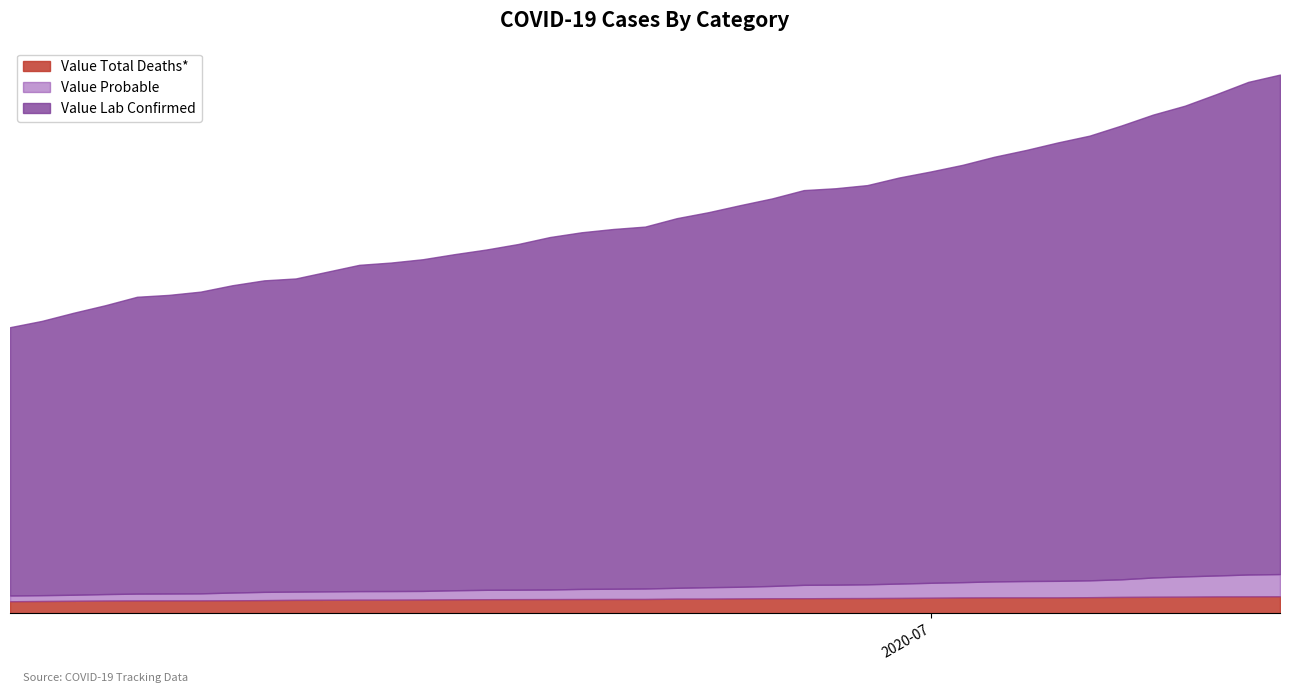

The value of Value Lab Confirmed at 06/14/2020 is 3738. True or false?

False